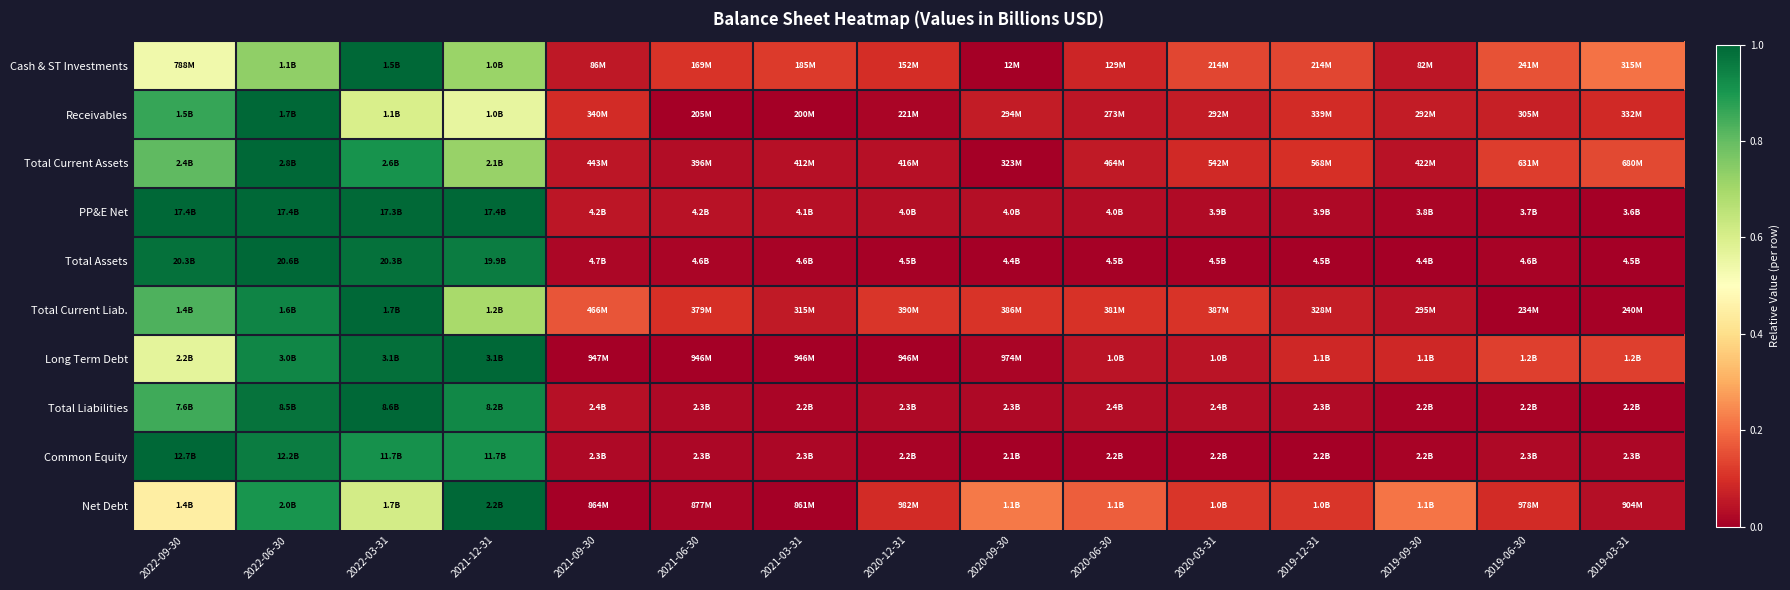

Reading left to right, transcribe all the data shown in this chart.

Cash & ST Investments: 2022-09-30=0.5	2022-06-30=0.7	2022-03-31=1.0	2021-12-31=0.7	2021-09-30=0.1	2021-06-30=0.1	2021-03-31=0.1	2020-12-31=0.1	2020-09-30=0.0	2020-06-30=0.1	2020-03-31=0.1	2019-12-31=0.1	2019-09-30=0.0	2019-06-30=0.2	2019-03-31=0.2
Receivables: 2022-09-30=0.9	2022-06-30=1.0	2022-03-31=0.6	2021-12-31=0.6	2021-09-30=0.1	2021-06-30=0.0	2021-03-31=0.0	2020-12-31=0.0	2020-09-30=0.1	2020-06-30=0.0	2020-03-31=0.1	2019-12-31=0.1	2019-09-30=0.1	2019-06-30=0.1	2019-03-31=0.1
Total Current Assets: 2022-09-30=0.8	2022-06-30=1.0	2022-03-31=0.9	2021-12-31=0.7	2021-09-30=0.0	2021-06-30=0.0	2021-03-31=0.0	2020-12-31=0.0	2020-09-30=0.0	2020-06-30=0.1	2020-03-31=0.1	2019-12-31=0.1	2019-09-30=0.0	2019-06-30=0.1	2019-03-31=0.1
PP&E Net: 2022-09-30=1.0	2022-06-30=1.0	2022-03-31=1.0	2021-12-31=1.0	2021-09-30=0.0	2021-06-30=0.0	2021-03-31=0.0	2020-12-31=0.0	2020-09-30=0.0	2020-06-30=0.0	2020-03-31=0.0	2019-12-31=0.0	2019-09-30=0.0	2019-06-30=0.0	2019-03-31=0.0
Total Assets: 2022-09-30=1.0	2022-06-30=1.0	2022-03-31=1.0	2021-12-31=1.0	2021-09-30=0.0	2021-06-30=0.0	2021-03-31=0.0	2020-12-31=0.0	2020-09-30=0.0	2020-06-30=0.0	2020-03-31=0.0	2019-12-31=0.0	2019-09-30=0.0	2019-06-30=0.0	2019-03-31=0.0
Total Current Liab.: 2022-09-30=0.8	2022-06-30=0.9	2022-03-31=1.0	2021-12-31=0.7	2021-09-30=0.2	2021-06-30=0.1	2021-03-31=0.1	2020-12-31=0.1	2020-09-30=0.1	2020-06-30=0.1	2020-03-31=0.1	2019-12-31=0.1	2019-09-30=0.0	2019-06-30=0.0	2019-03-31=0.0
Long Term Debt: 2022-09-30=0.6	2022-06-30=0.9	2022-03-31=1.0	2021-12-31=1.0	2021-09-30=0.0	2021-06-30=0.0	2021-03-31=0.0	2020-12-31=0.0	2020-09-30=0.0	2020-06-30=0.0	2020-03-31=0.0	2019-12-31=0.1	2019-09-30=0.1	2019-06-30=0.1	2019-03-31=0.1
Total Liabilities: 2022-09-30=0.9	2022-06-30=1.0	2022-03-31=1.0	2021-12-31=0.9	2021-09-30=0.0	2021-06-30=0.0	2021-03-31=0.0	2020-12-31=0.0	2020-09-30=0.0	2020-06-30=0.0	2020-03-31=0.0	2019-12-31=0.0	2019-09-30=0.0	2019-06-30=0.0	2019-03-31=0.0
Common Equity: 2022-09-30=1.0	2022-06-30=1.0	2022-03-31=0.9	2021-12-31=0.9	2021-09-30=0.0	2021-06-30=0.0	2021-03-31=0.0	2020-12-31=0.0	2020-09-30=0.0	2020-06-30=0.0	2020-03-31=0.0	2019-12-31=0.0	2019-09-30=0.0	2019-06-30=0.0	2019-03-31=0.0
Net Debt: 2022-09-30=0.4	2022-06-30=0.9	2022-03-31=0.6	2021-12-31=1.0	2021-09-30=0.0	2021-06-30=0.0	2021-03-31=0.0	2020-12-31=0.1	2020-09-30=0.2	2020-06-30=0.2	2020-03-31=0.1	2019-12-31=0.1	2019-09-30=0.2	2019-06-30=0.1	2019-03-31=0.0